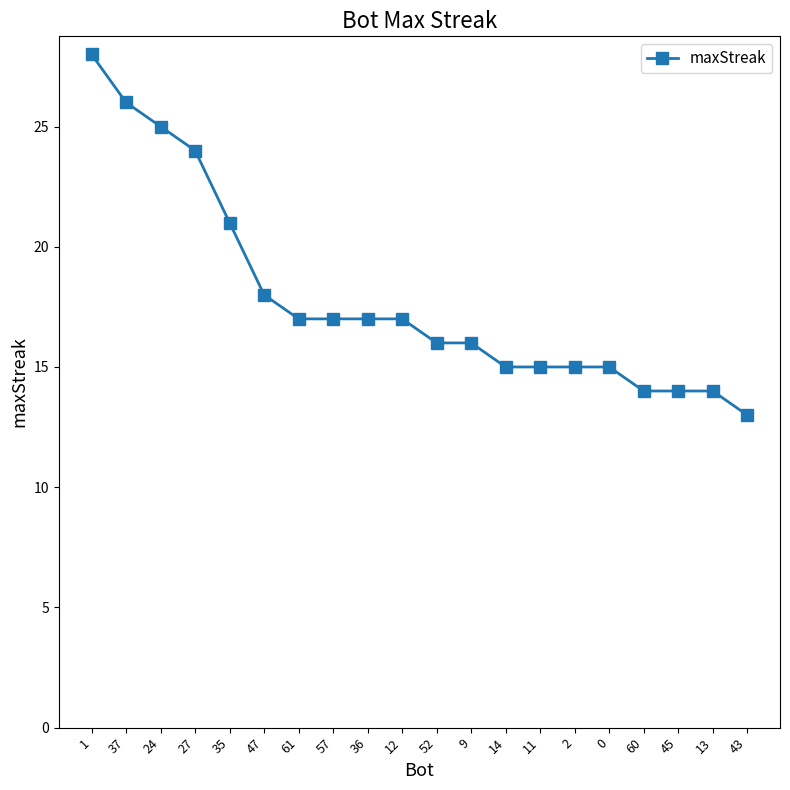

Which has a higher value, 45 or 9?

9